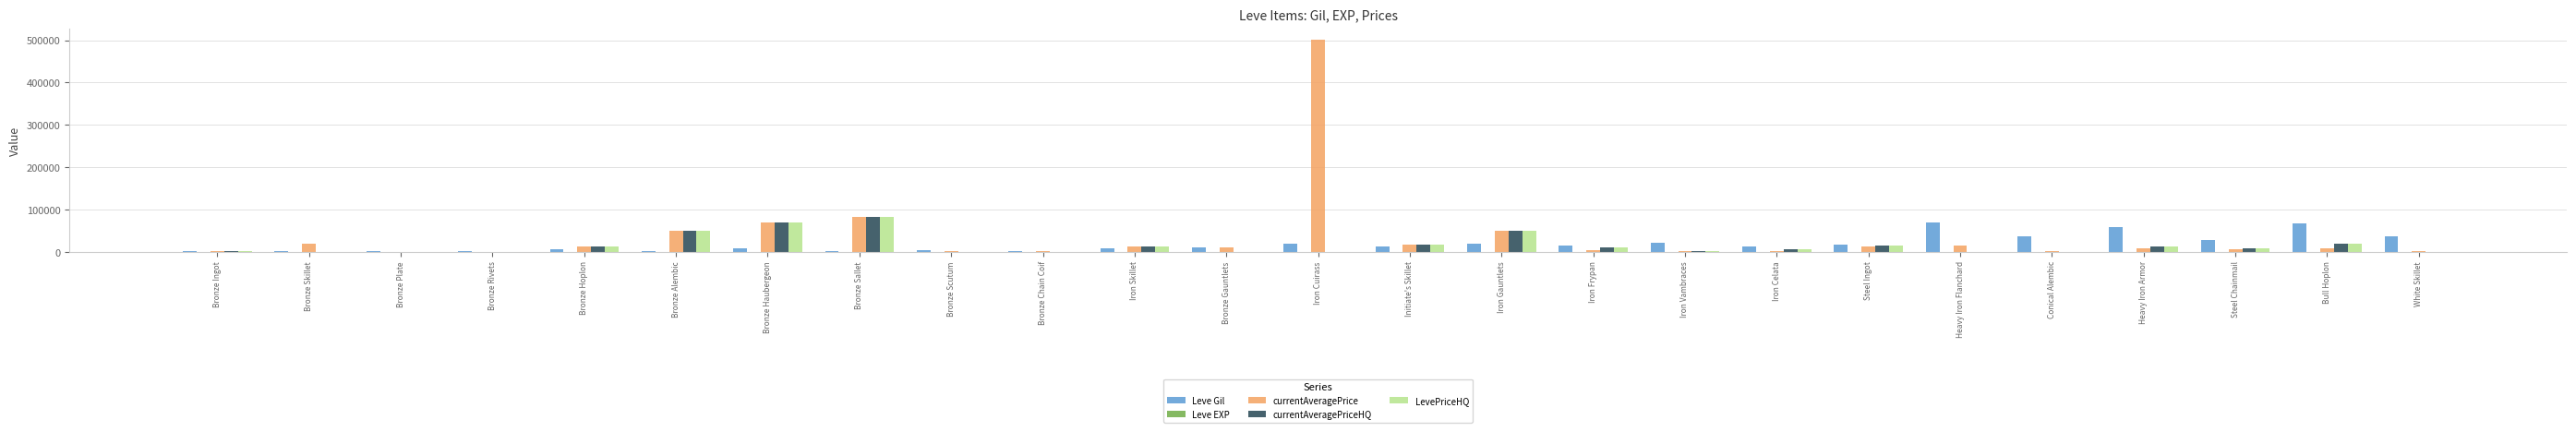

What is the sum of all LevePriceHQ values?

370827.0